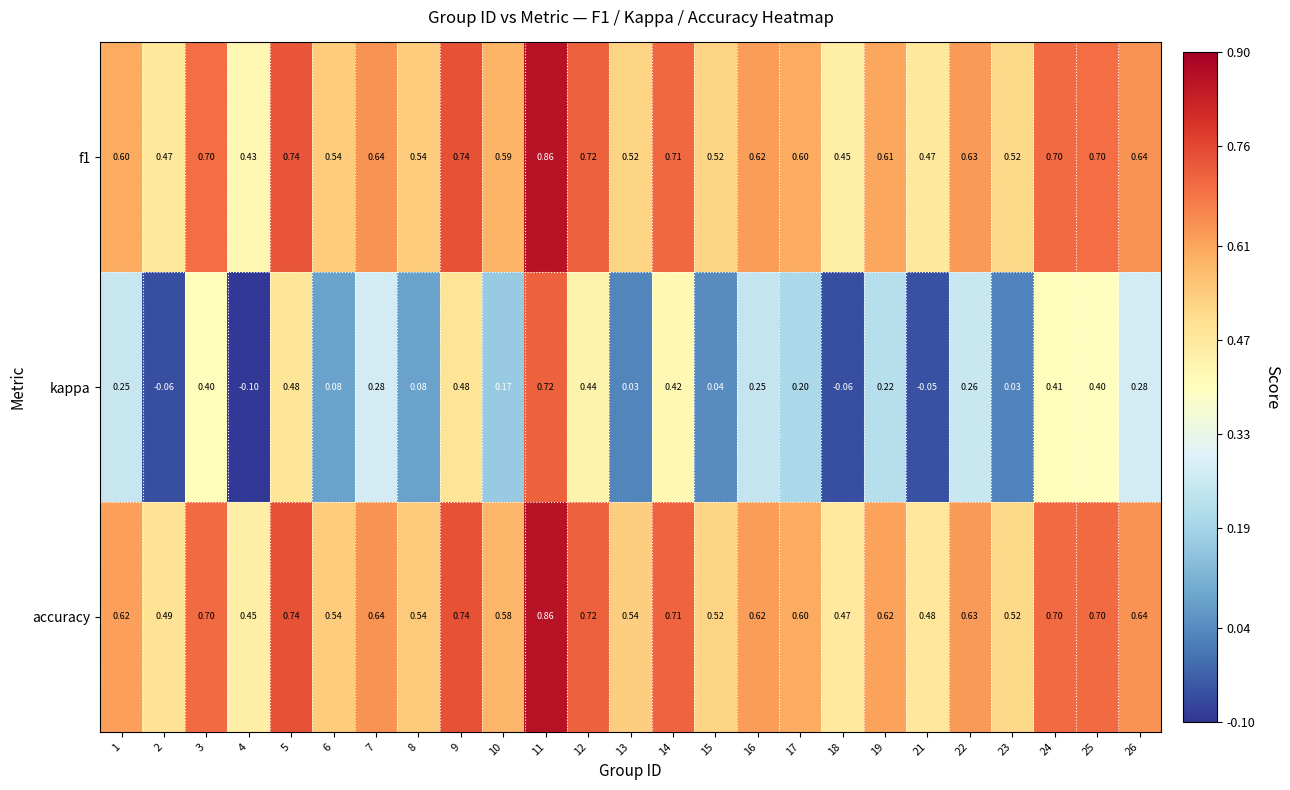

Which series has the largest range (max minus min)?

kappa